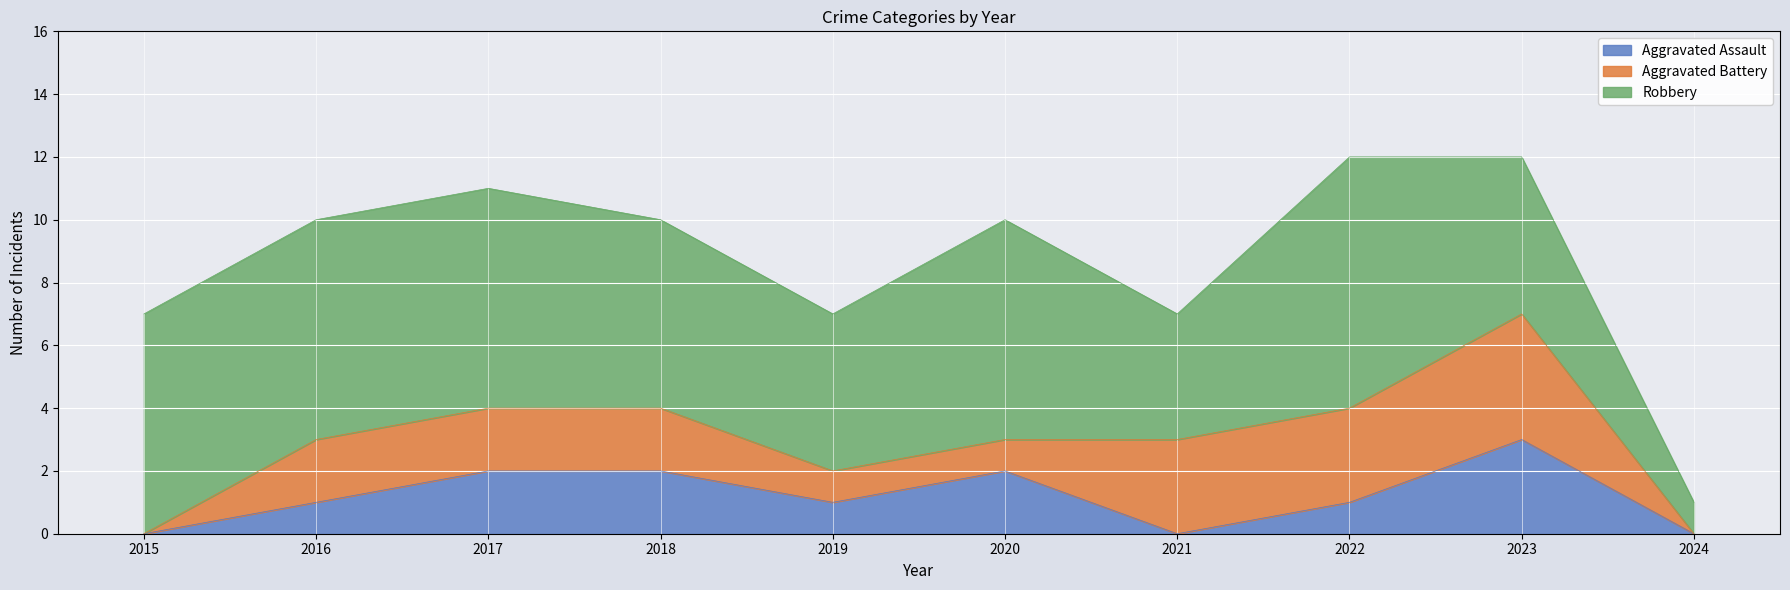

What is the sum of all Aggravated Assault values?

12